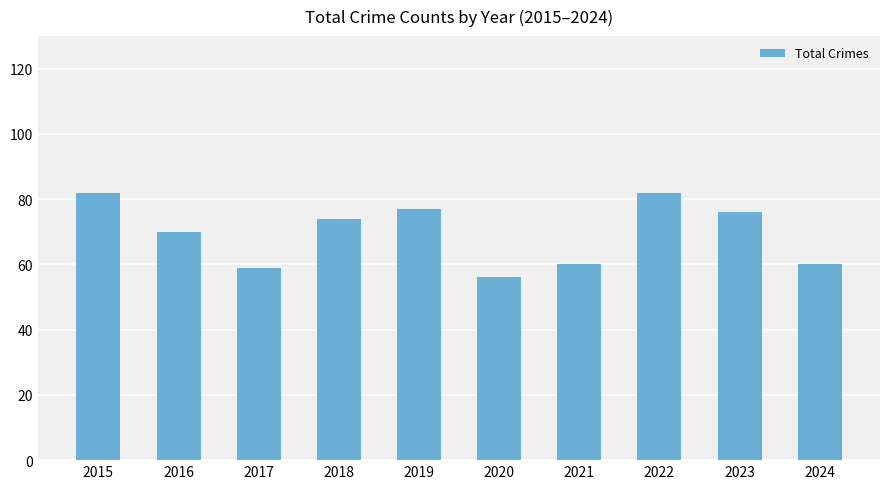

Where does the data first go above 74?

2015